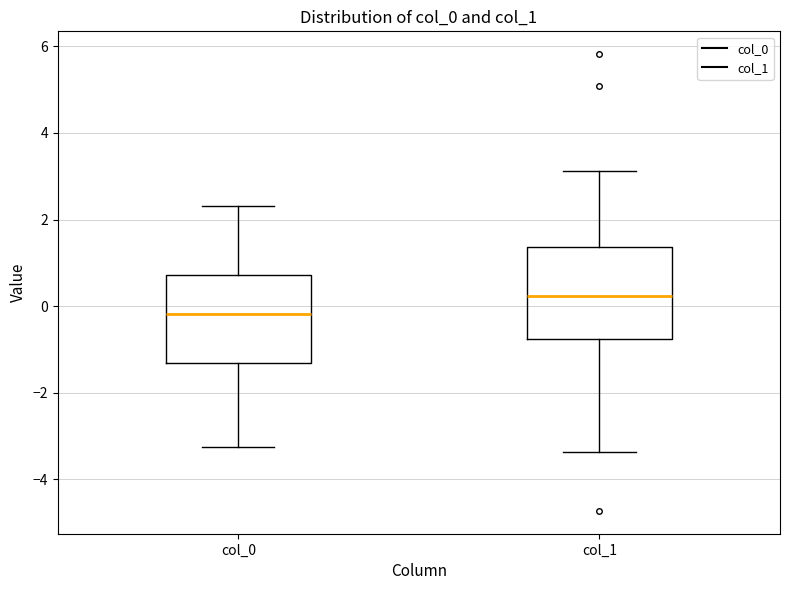

Reading left to right, read every box against the y-axis: the position of its median line, the range the box covers, and the ends of its whiskers. The values are not printed on the chart, so give them approximately, as read against the axis.

col_0: median -0.2, box -1.4 to 0.8, whiskers -3.2 to 2.4
col_1: median 0.2, box -0.8 to 1.4, whiskers -3.4 to 3.2